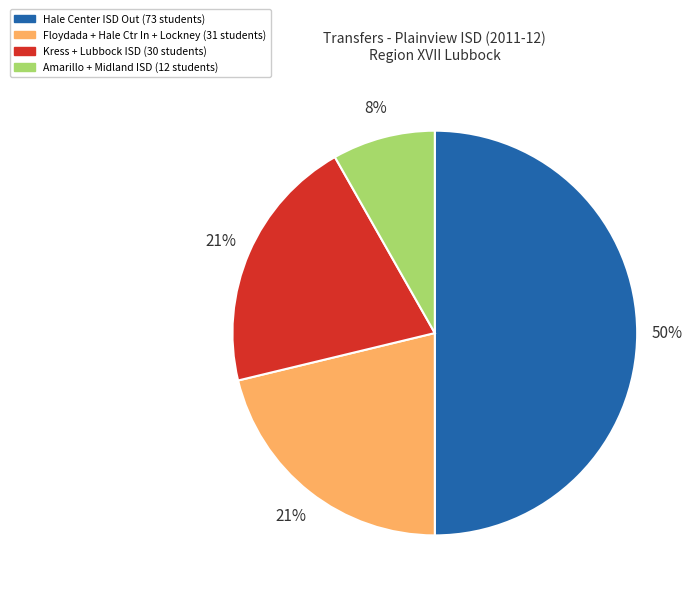

To the nearest percent, what is the average slice percentage?

25%